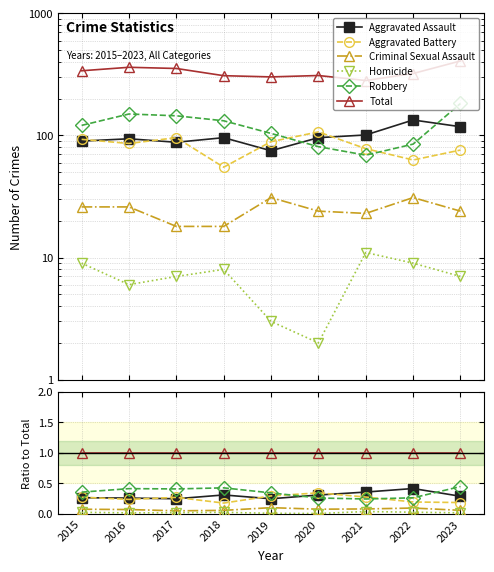

How many data points does each series have?

9